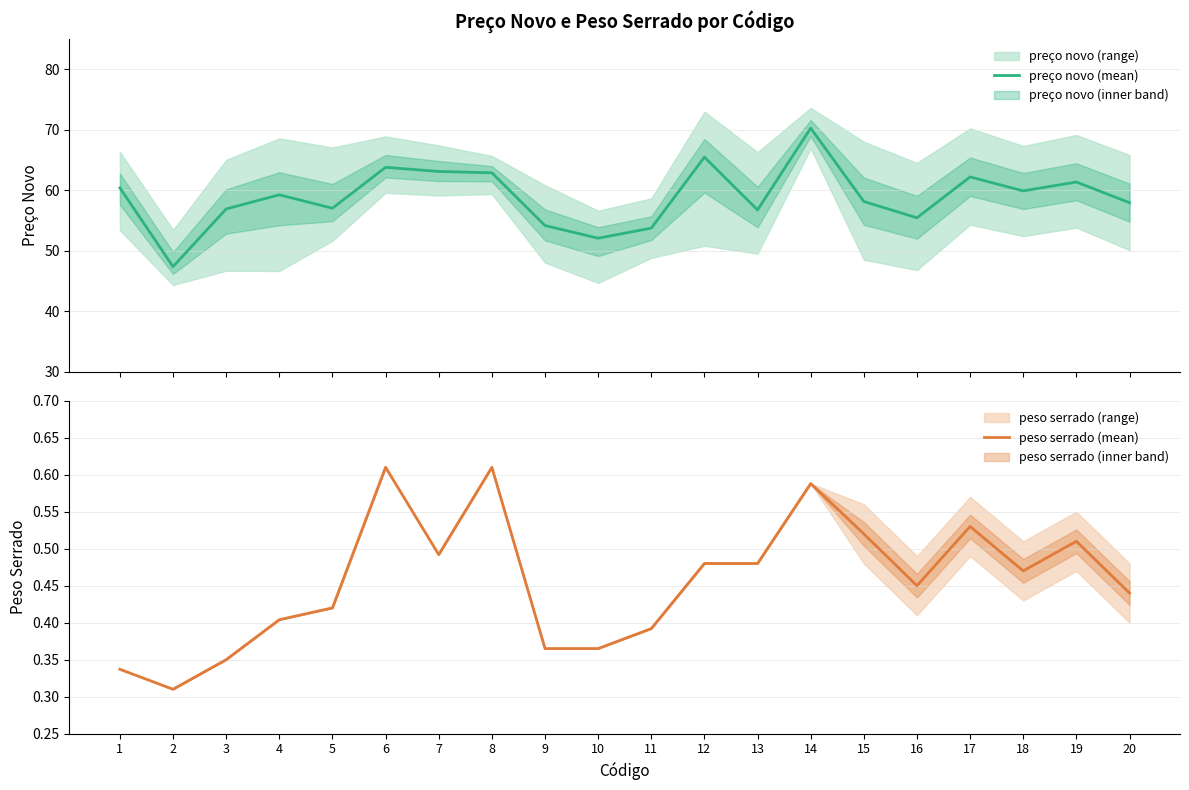

What is the difference between the maximum and second lowest values in the peso serrado (mean) series?

0.3